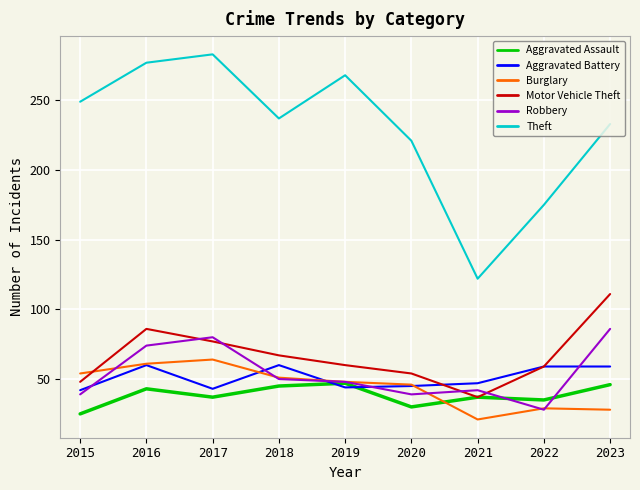

True or false: Theft and Aggravated Assault cross at least once.

False